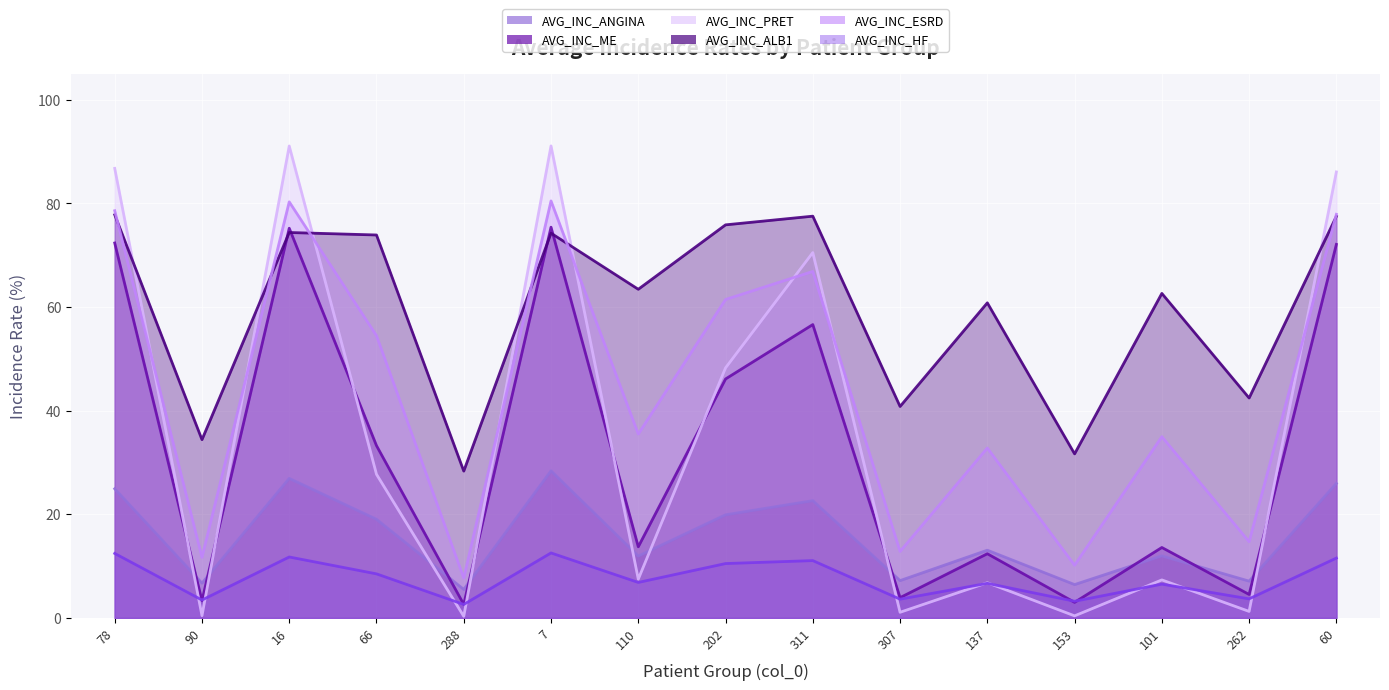

What is the label of the 2nd point from the right?

262